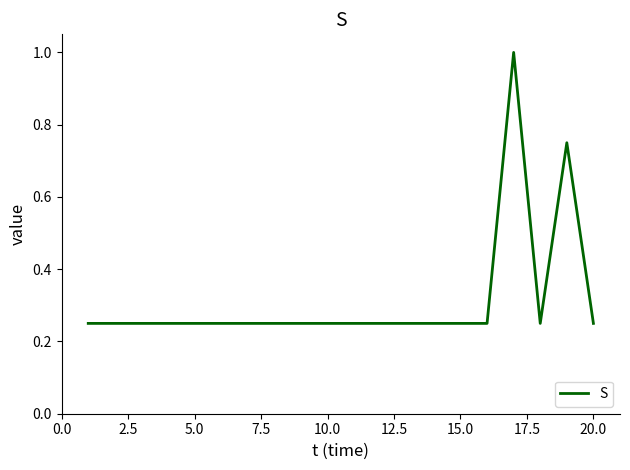

True or false: the data shows 0.4 at 5.0.

False